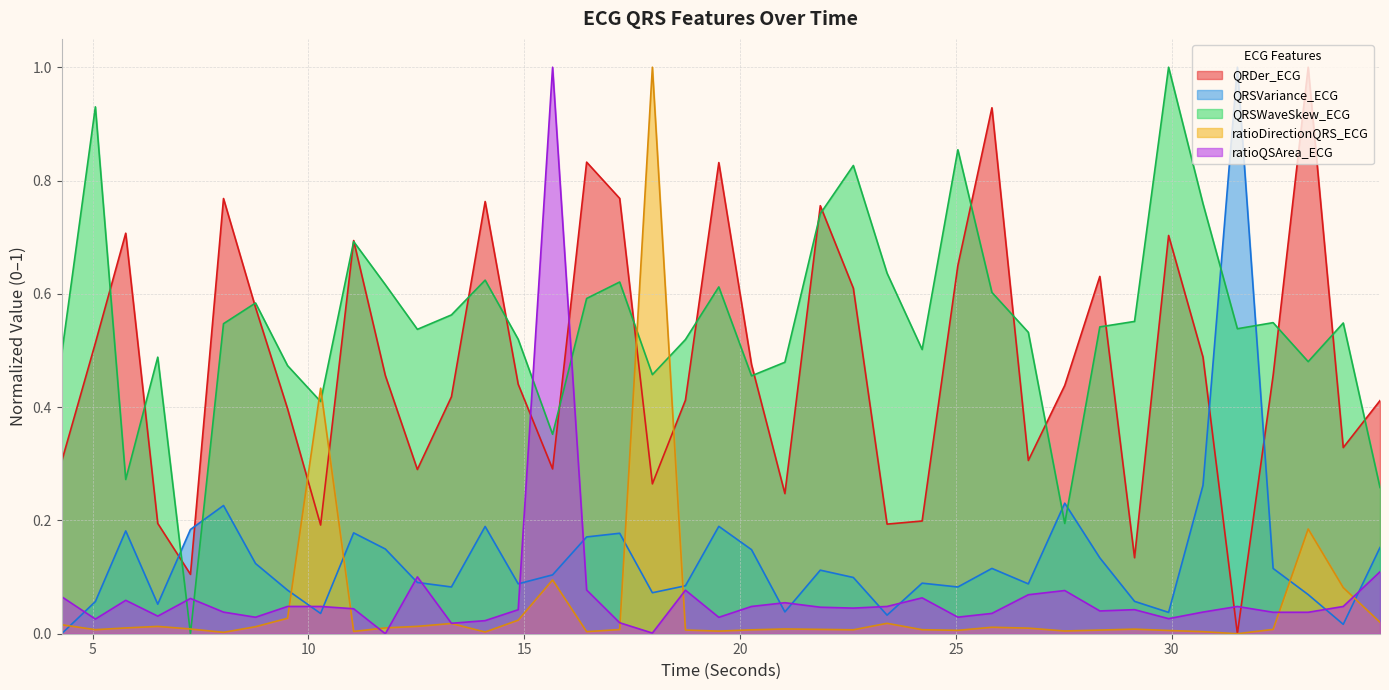

At which label is QRDer_ECG closest to 0?

31.5234375